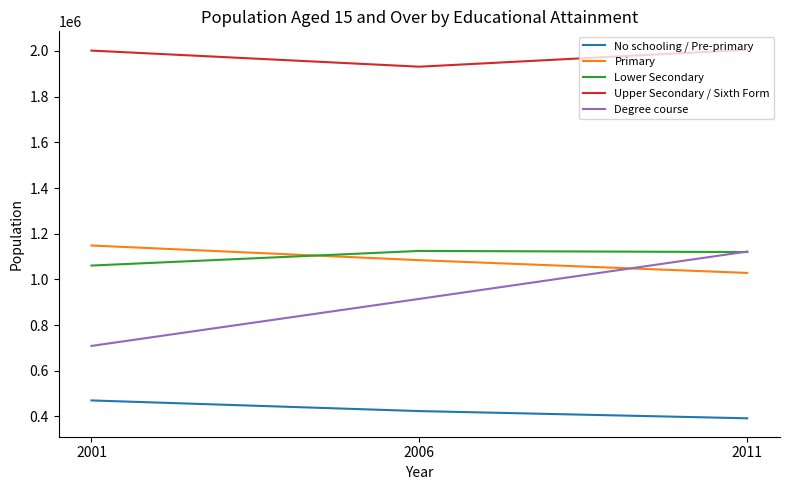

What is the total value across all series at 2001?

5389094